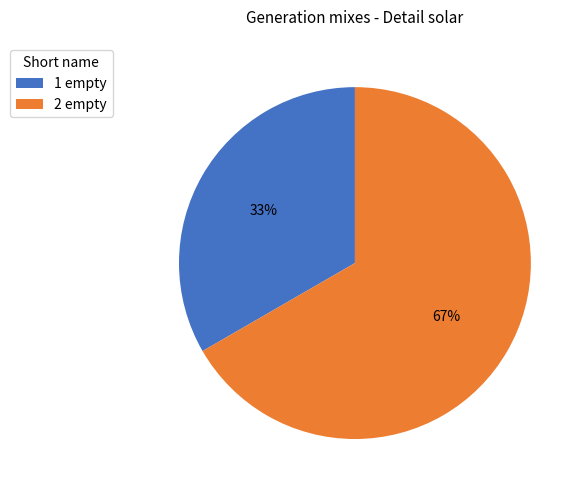

Does any single category account for the majority?

Yes